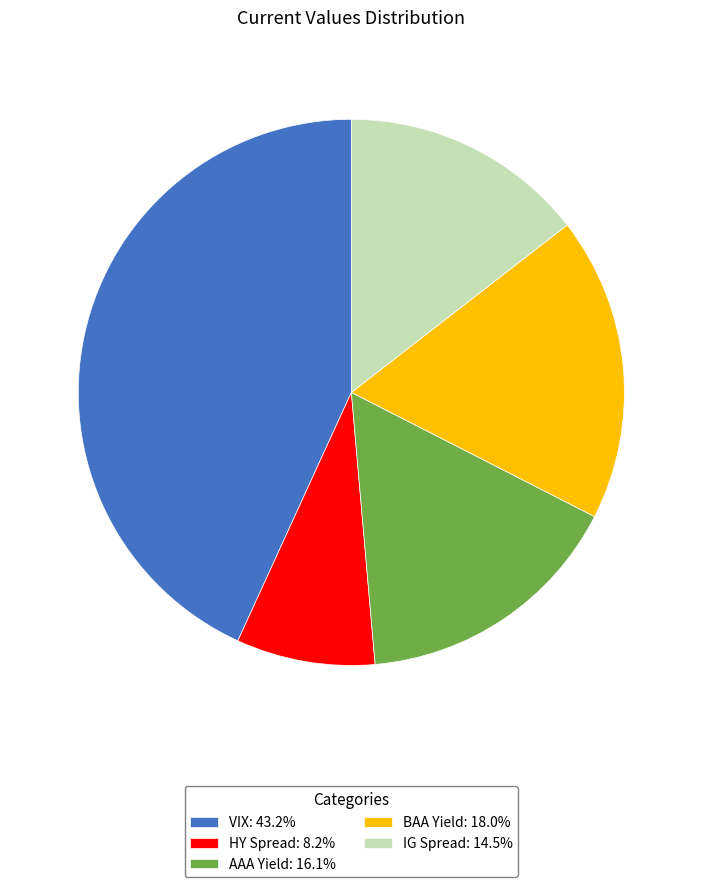

Which category has the biggest portion of the pie?

VIX